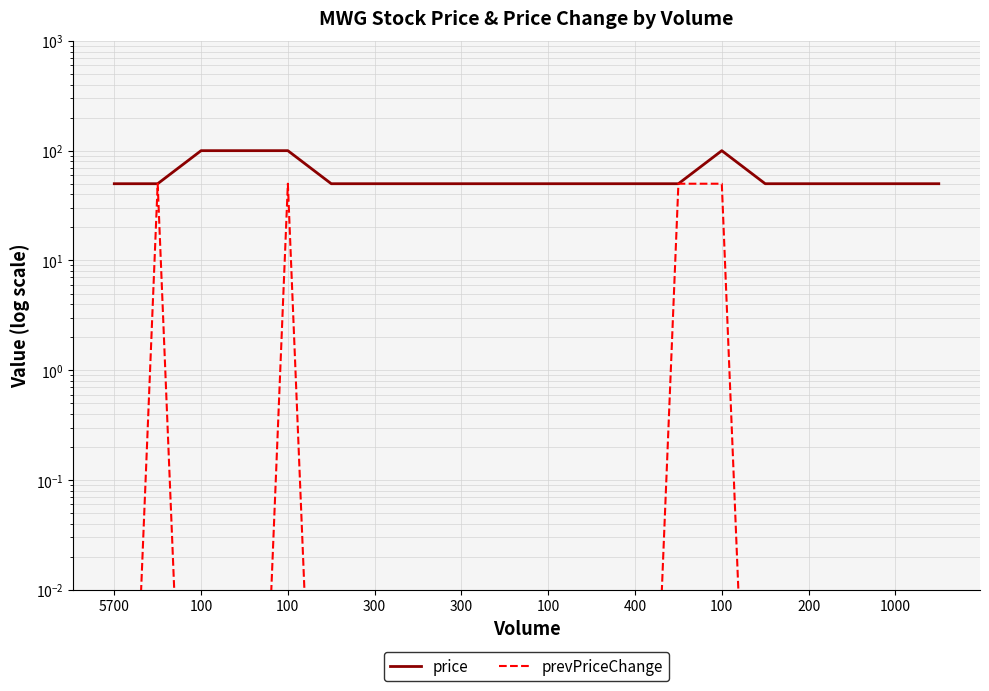

What is the value of the price point at the 10th from the left?

50.0